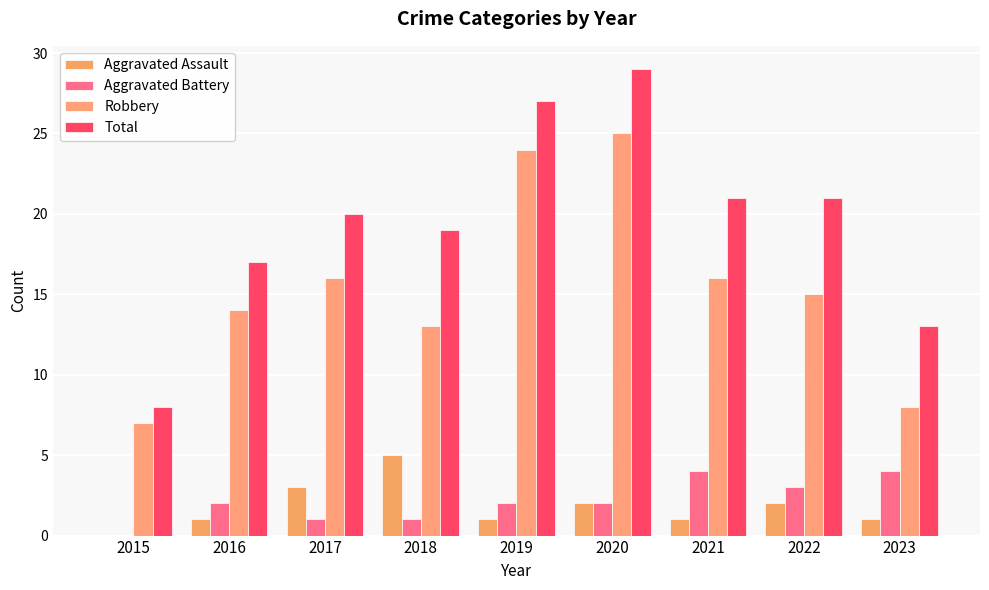

The value of Aggravated Assault at 2016 is 0. True or false?

False